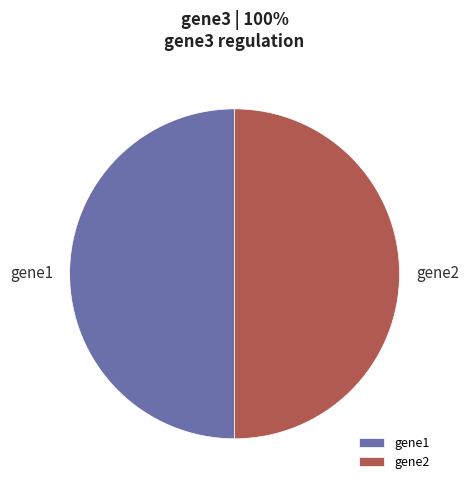

Is it true that gene2 is 55% of the pie?

False